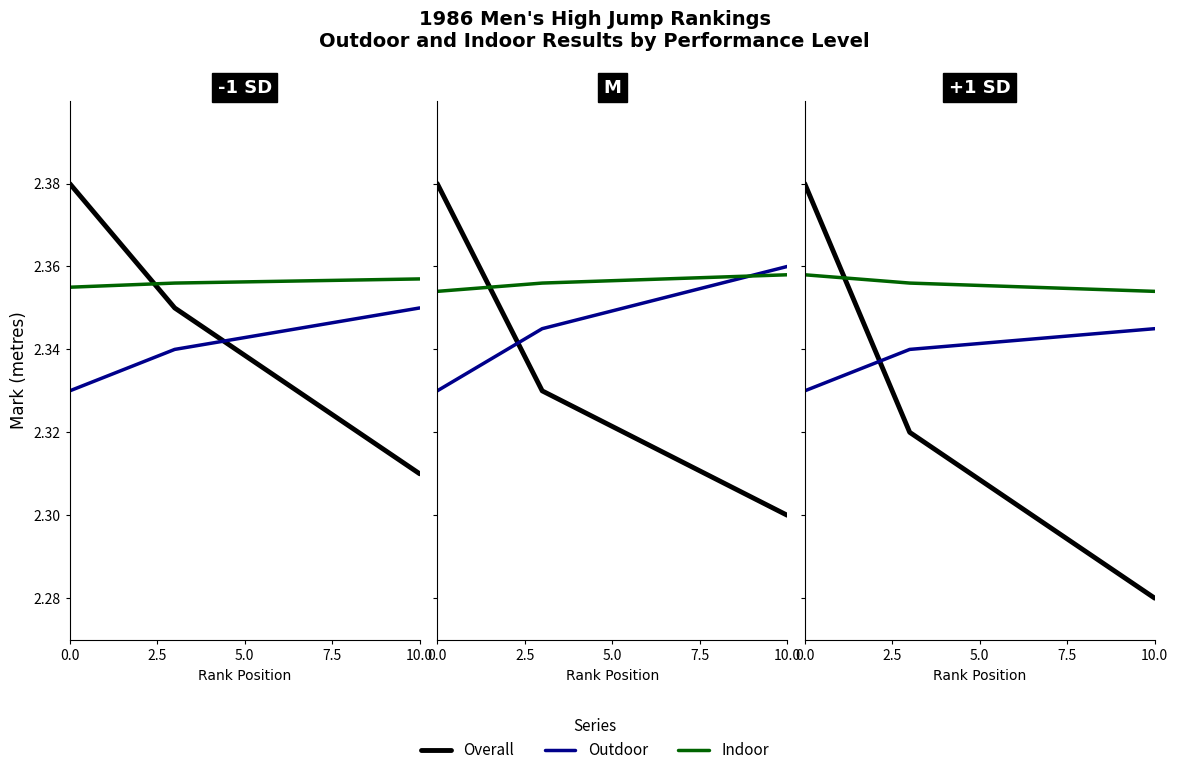

What is the sum of the Outdoor values at 0.0 and 10.0?

4.7